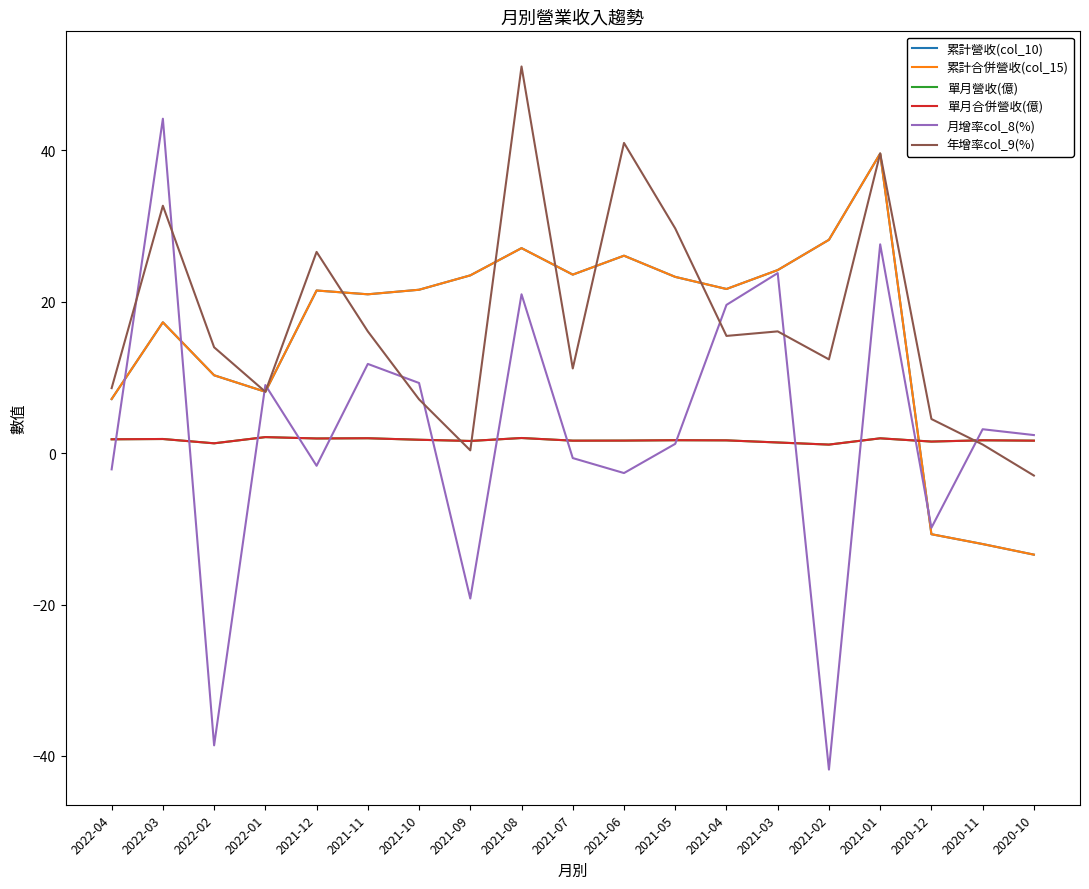

Does the chart have visible grid lines?

No